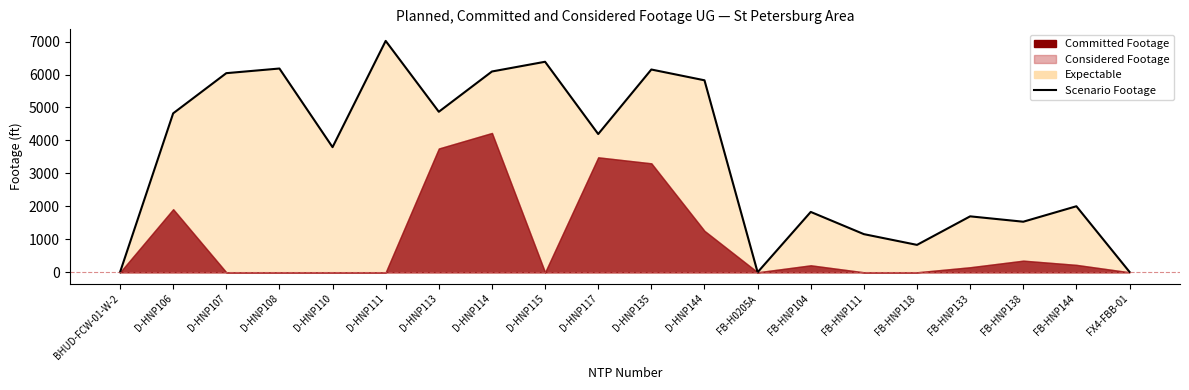

True or false: the data shows 1157 at FB-HNP111.

True